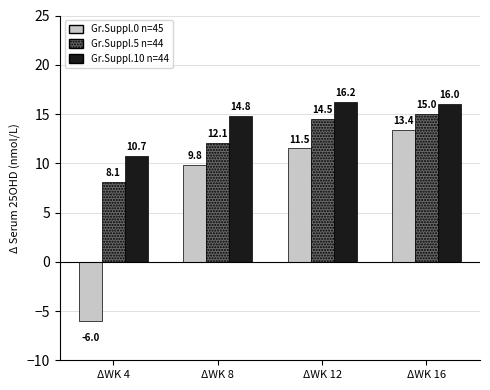

How many distinct data groups are displayed?

3